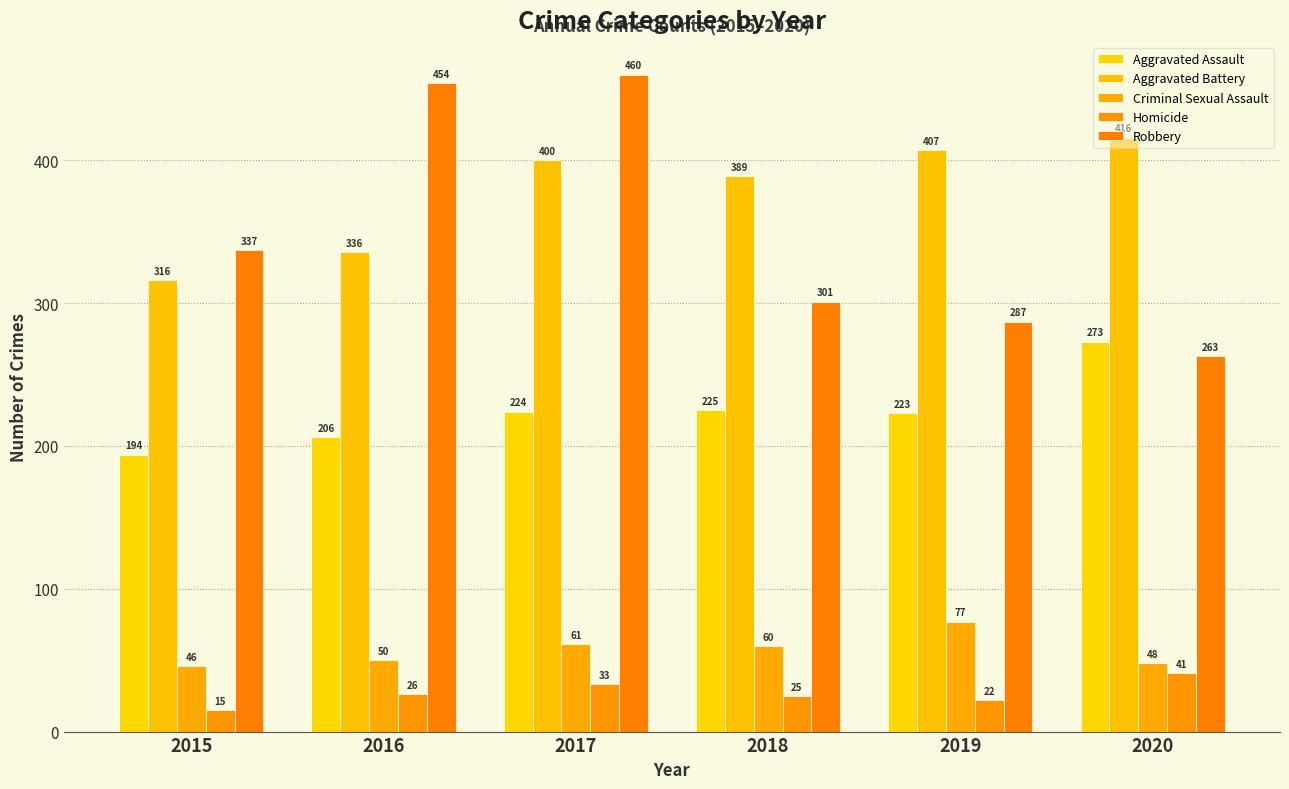

What is the value of the Robbery bar at the 3rd from the left?

460